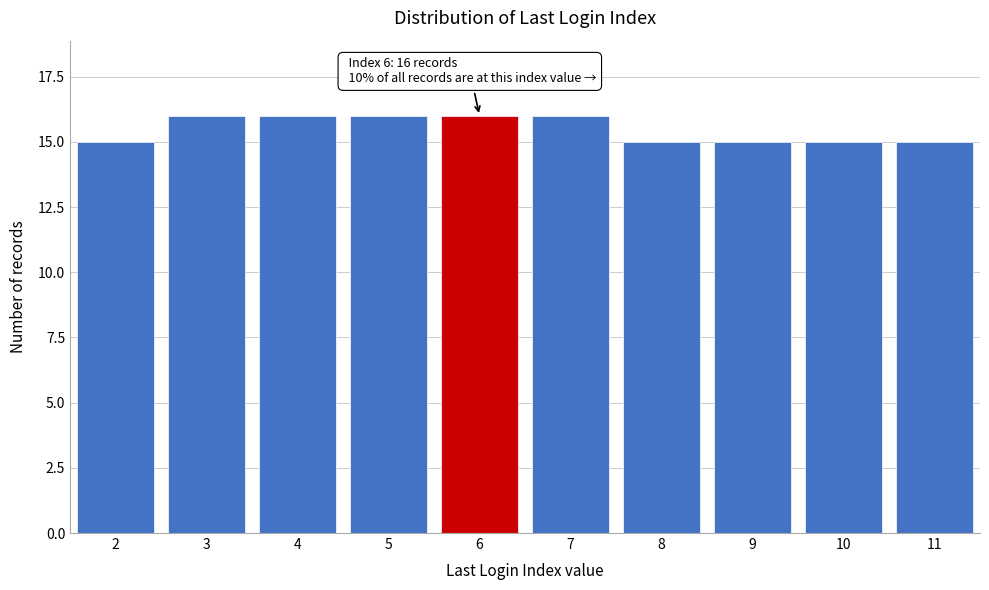

Reading left to right, transcribe all the data shown in this chart.

2=15	3=16	4=16	5=16	6=16	7=16	8=15	9=15	10=15	11=15